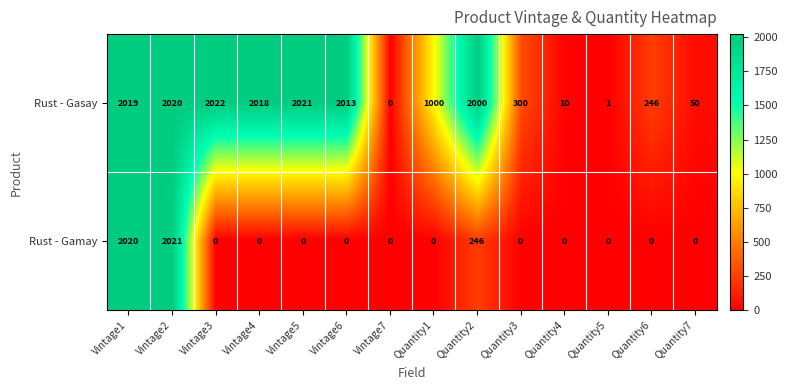

At Vintage1, list the series in order from largest to smallest.

Rust - Gamay, Rust - Gasay